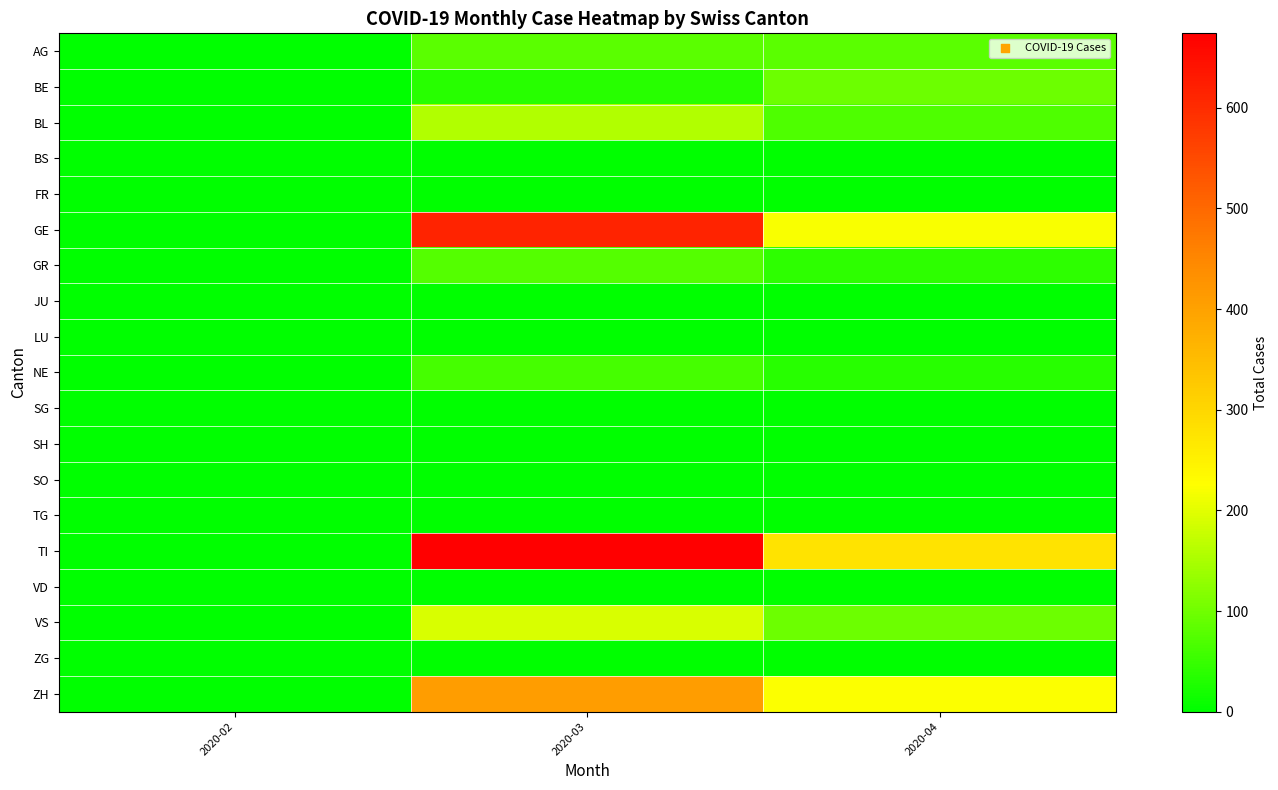

Which has a higher value, 2020-03 or 2020-04?

2020-03